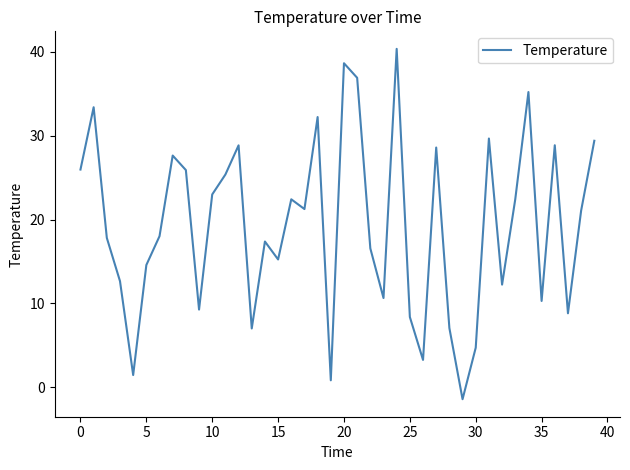

What is the maximum value shown in the chart?

40.3